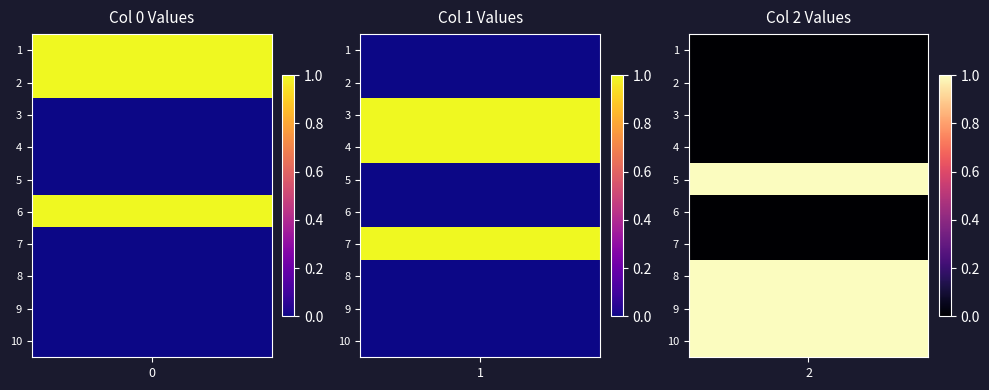

What is the sum of all 4 values?

2